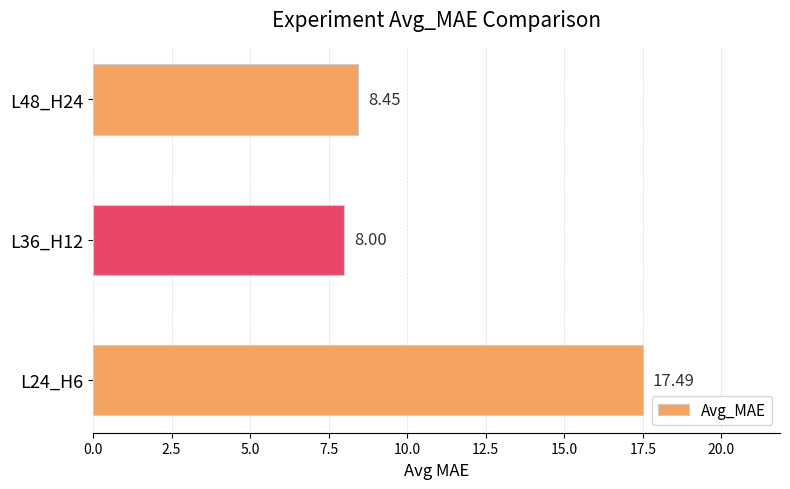

What is the maximum value shown in the chart?

17.5